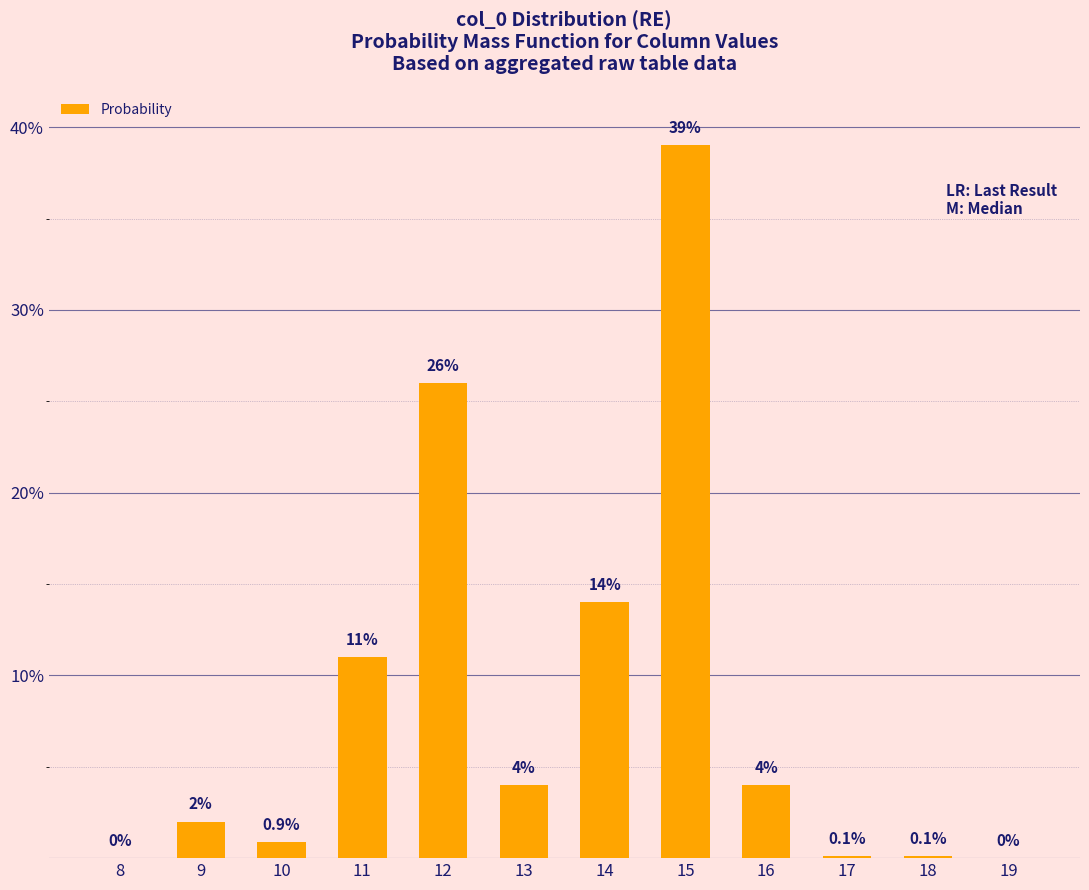

Reading left to right, list all the values displayed in this chart.

8=0.0	9=2.0	10=0.9	11=11.0	12=26.0	13=4.0	14=14.0	15=39.0	16=4.0	17=0.1	18=0.1	19=0.0